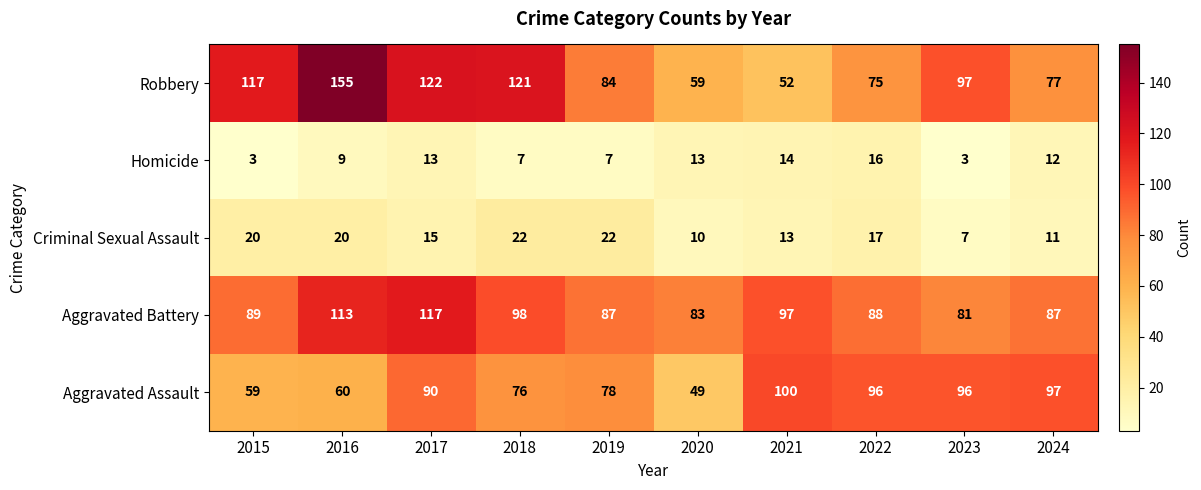

The Aggravated Assault series shows 100 at 2021. True or false?

True